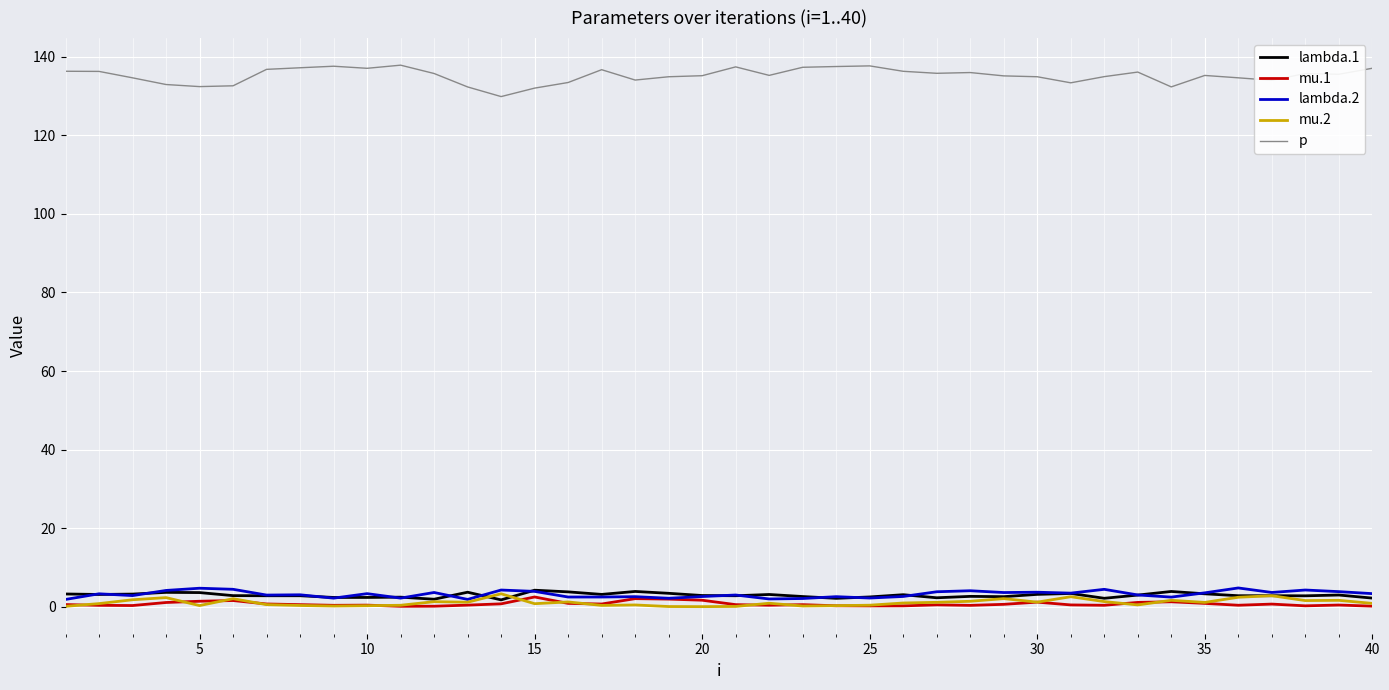

What is the maximum value shown in the chart?

137.9